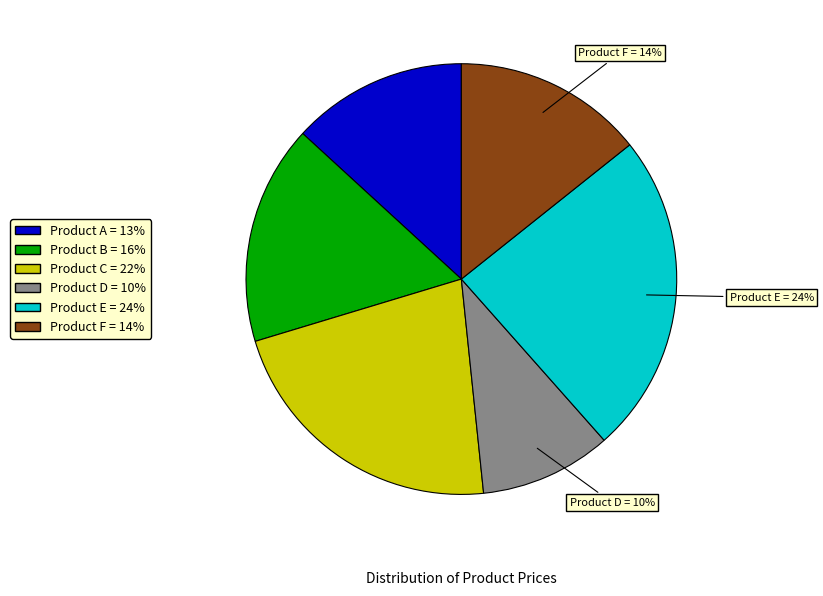

Does any single category account for the majority?

No